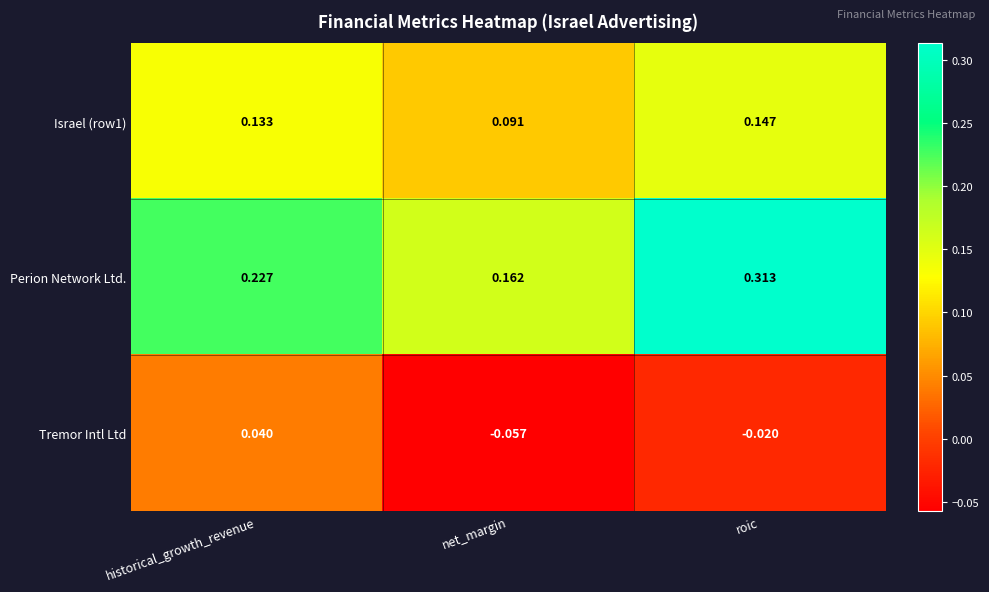

List the series in order of their peak value, lowest first.

Tremor Intl Ltd, Israel (row1), Perion Network Ltd.